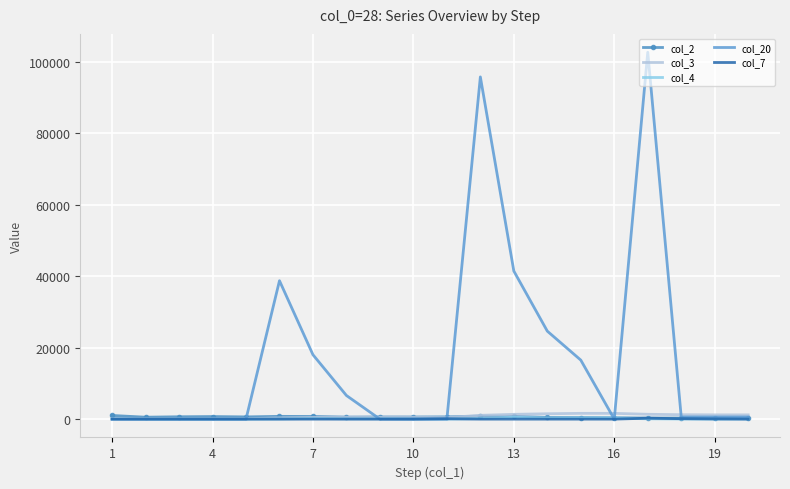

What is the maximum value shown in the chart?

102600